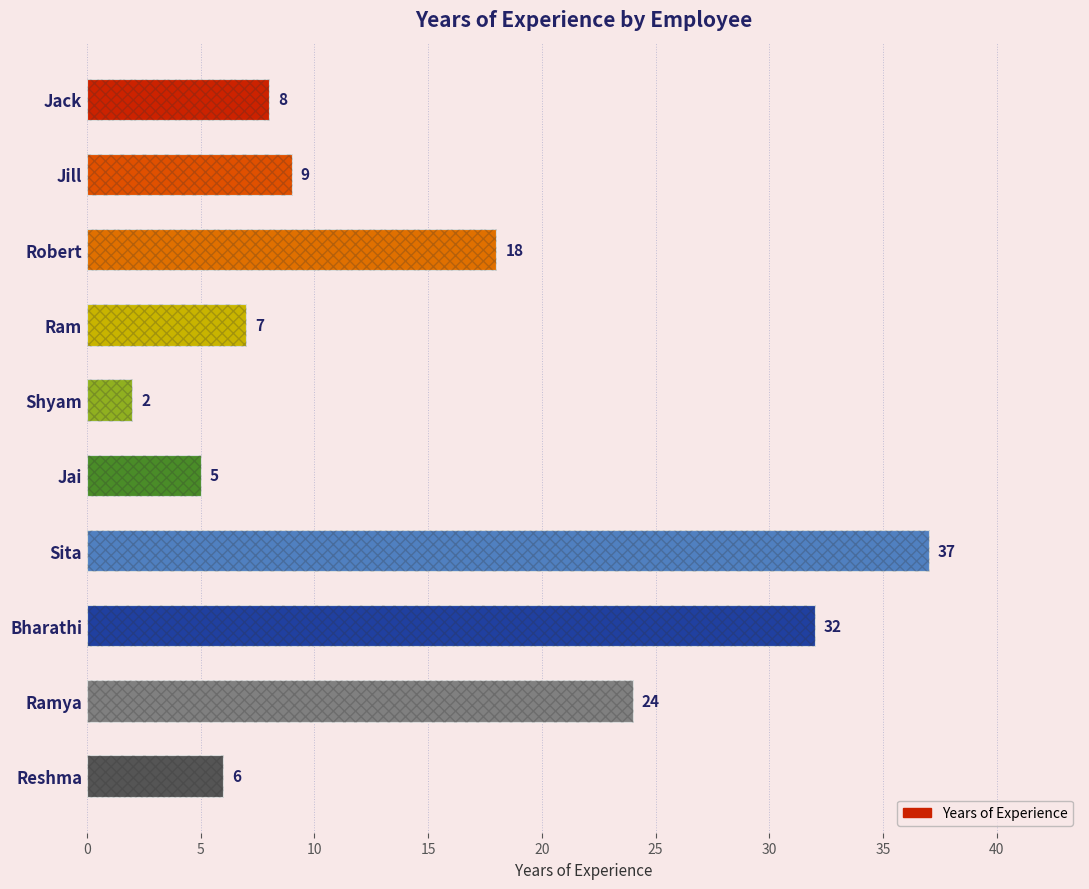

How many bars are there in total?

10